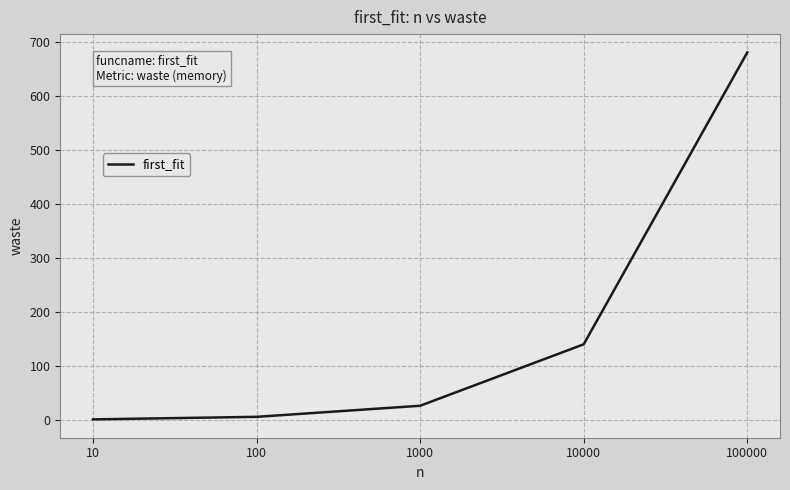

Count the number of data series in this chart.

1